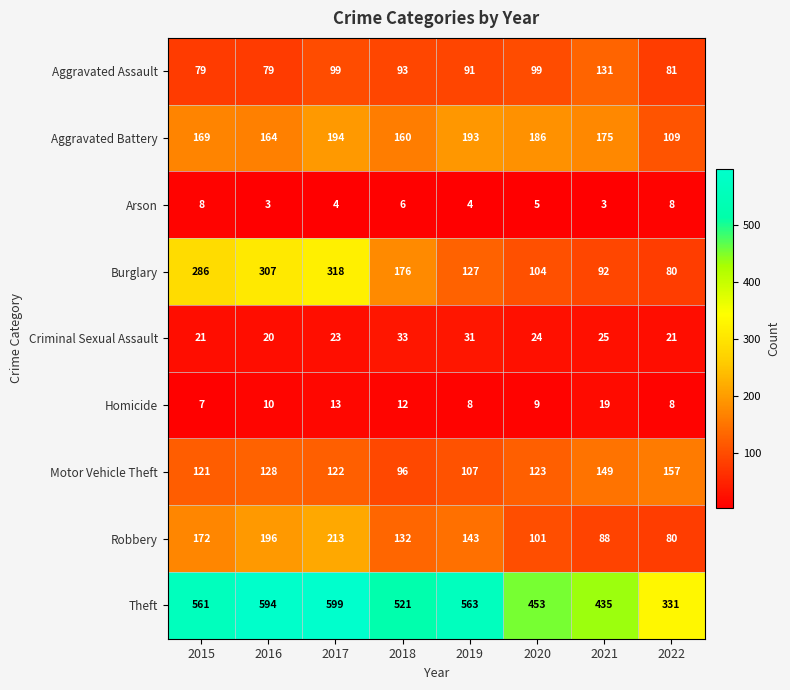

What is the greatest value displayed?

599